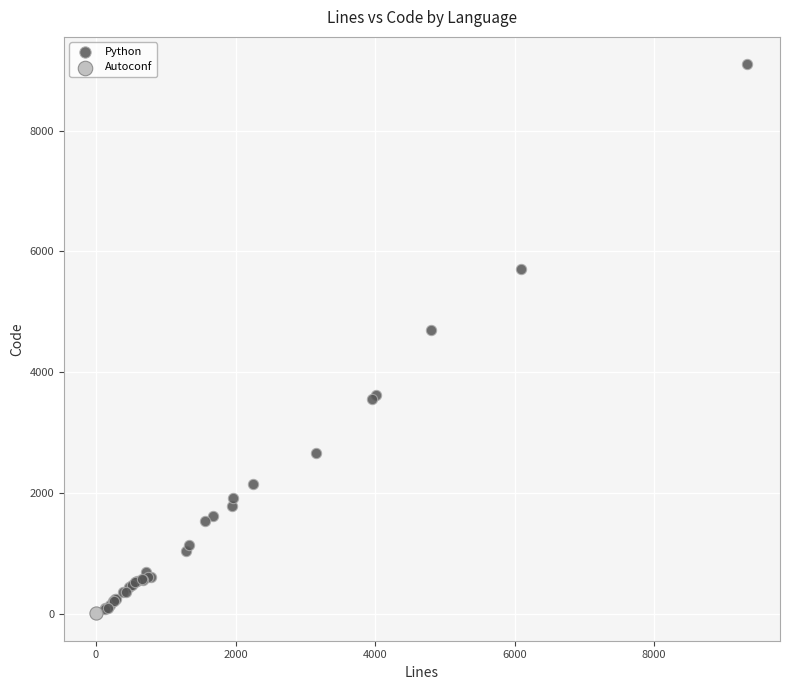

What are all the series names shown in the legend?

Python, Autoconf